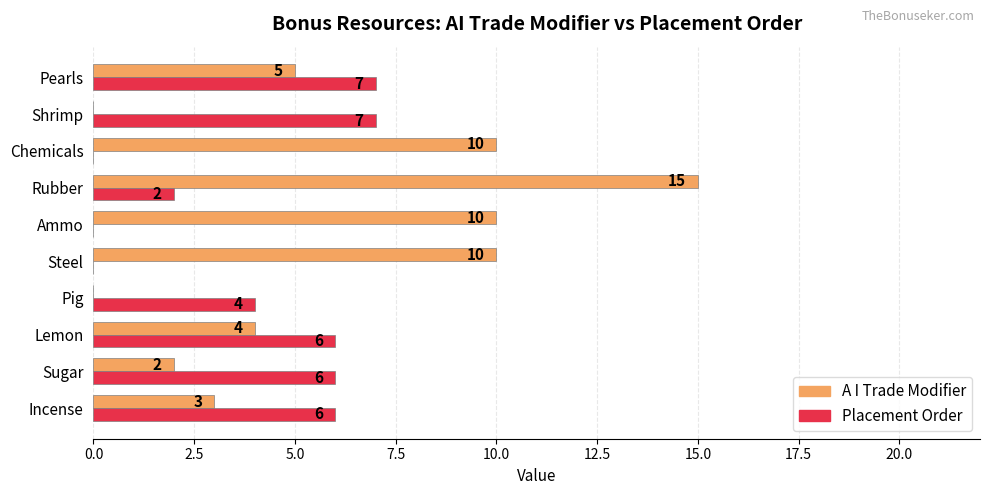

What is the total value across all series at Steel?

10